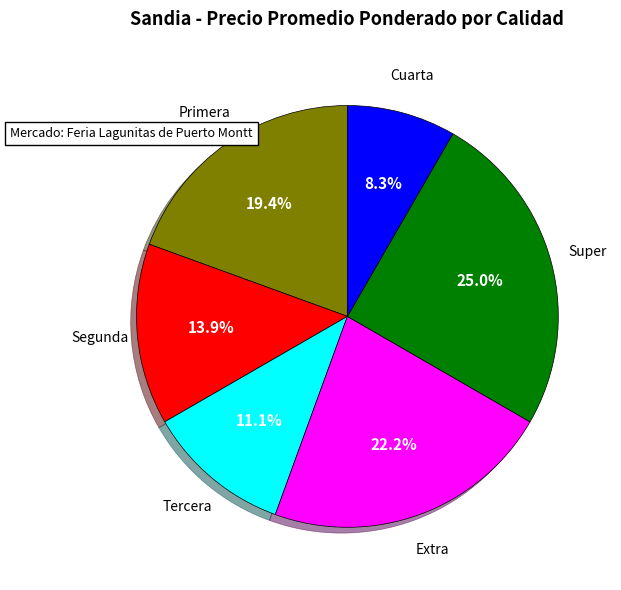

Is there a majority slice in this chart?

No